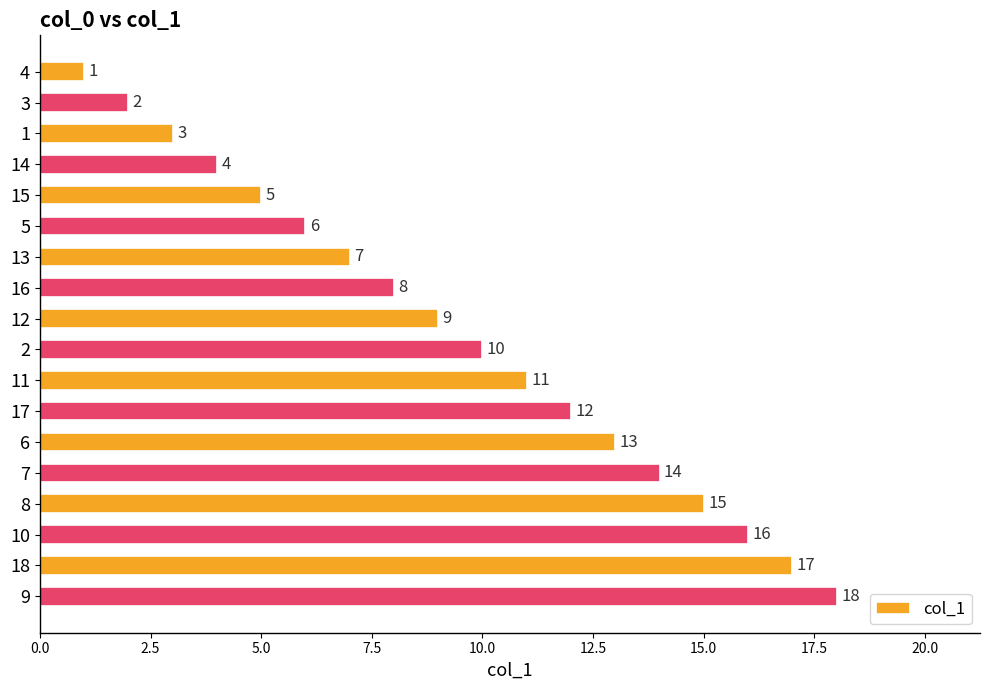

The value at 2 is 3. True or false?

False